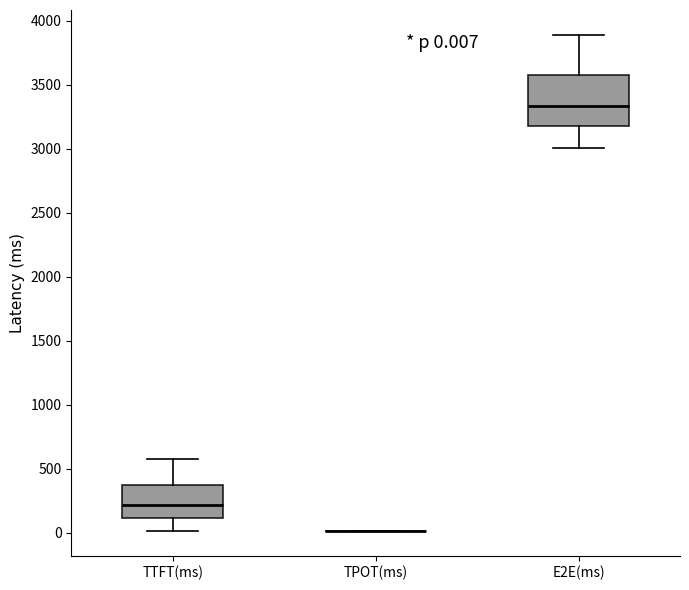

Comparing the boxes themselves (not the whiskers), which one is the tallest?

E2E(ms)